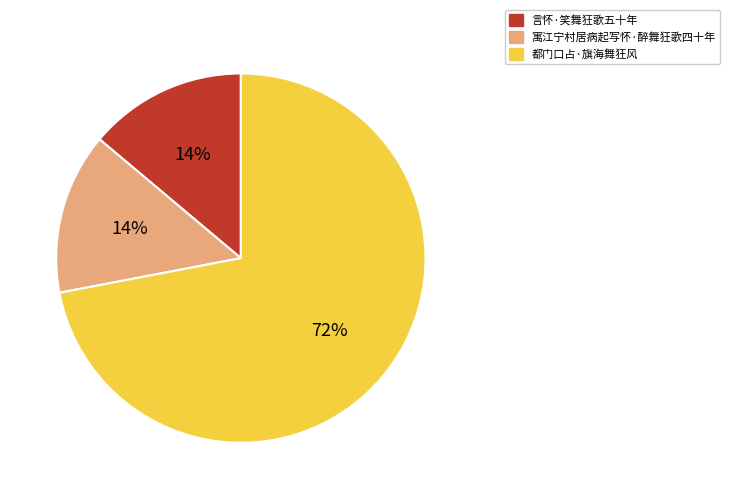

To the nearest percent, what is the average slice percentage?

33%